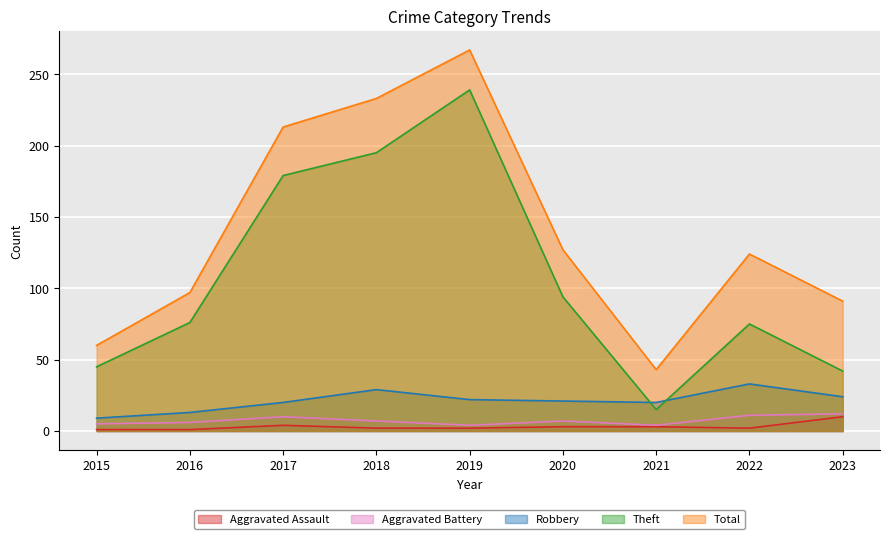

What is the smallest value displayed?

1